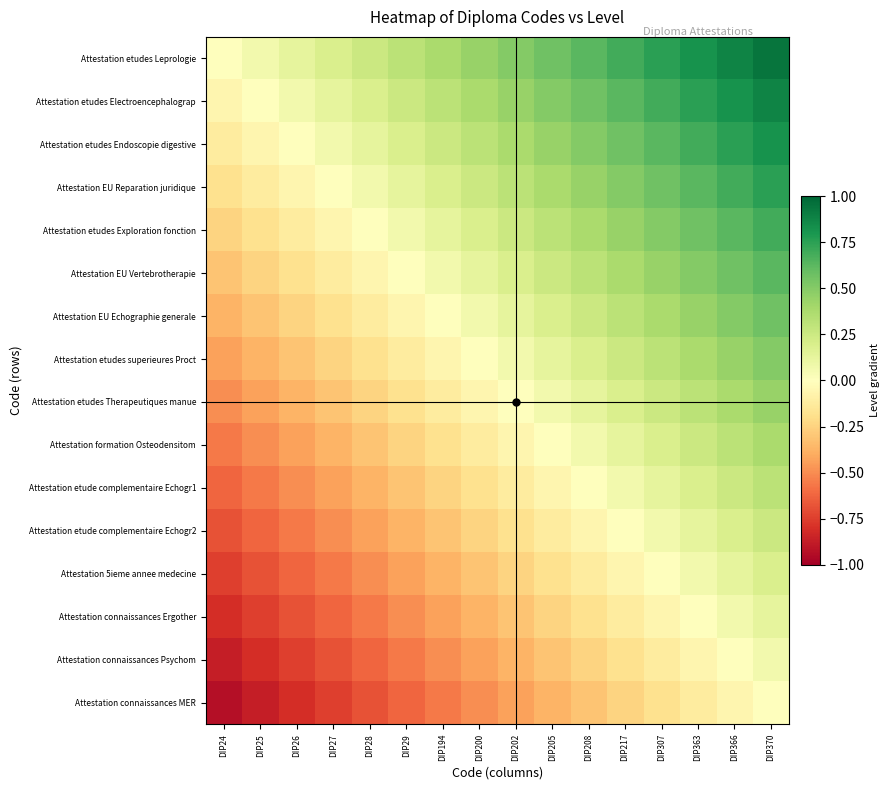

Reading left to right, extract all data points from this chart.

Attestation etudes Leprologie: DIP24=0.0	DIP25=0.1	DIP26=0.1	DIP27=0.2	DIP28=0.2	DIP29=0.3	DIP194=0.4	DIP200=0.4	DIP202=0.5	DIP205=0.6	DIP208=0.6	DIP217=0.7	DIP307=0.8	DIP363=0.8	DIP366=0.9	DIP370=0.9
Attestation etudes Electroencephalograp: DIP24=-0.1	DIP25=0.0	DIP26=0.1	DIP27=0.1	DIP28=0.2	DIP29=0.2	DIP194=0.3	DIP200=0.4	DIP202=0.4	DIP205=0.5	DIP208=0.6	DIP217=0.6	DIP307=0.7	DIP363=0.8	DIP366=0.8	DIP370=0.9
Attestation etudes Endoscopie digestive: DIP24=-0.1	DIP25=-0.1	DIP26=0.0	DIP27=0.1	DIP28=0.1	DIP29=0.2	DIP194=0.2	DIP200=0.3	DIP202=0.4	DIP205=0.4	DIP208=0.5	DIP217=0.6	DIP307=0.6	DIP363=0.7	DIP366=0.8	DIP370=0.8
Attestation EU Reparation juridique: DIP24=-0.2	DIP25=-0.1	DIP26=-0.1	DIP27=0.0	DIP28=0.1	DIP29=0.1	DIP194=0.2	DIP200=0.2	DIP202=0.3	DIP205=0.4	DIP208=0.4	DIP217=0.5	DIP307=0.6	DIP363=0.6	DIP366=0.7	DIP370=0.8
Attestation etudes Exploration fonction: DIP24=-0.2	DIP25=-0.2	DIP26=-0.1	DIP27=-0.1	DIP28=0.0	DIP29=0.1	DIP194=0.1	DIP200=0.2	DIP202=0.2	DIP205=0.3	DIP208=0.4	DIP217=0.4	DIP307=0.5	DIP363=0.6	DIP366=0.6	DIP370=0.7
Attestation EU Vertebrotherapie: DIP24=-0.3	DIP25=-0.2	DIP26=-0.2	DIP27=-0.1	DIP28=-0.1	DIP29=0.0	DIP194=0.1	DIP200=0.1	DIP202=0.2	DIP205=0.2	DIP208=0.3	DIP217=0.4	DIP307=0.4	DIP363=0.5	DIP366=0.6	DIP370=0.6
Attestation EU Echographie generale: DIP24=-0.4	DIP25=-0.3	DIP26=-0.2	DIP27=-0.2	DIP28=-0.1	DIP29=-0.1	DIP194=0.0	DIP200=0.1	DIP202=0.1	DIP205=0.2	DIP208=0.2	DIP217=0.3	DIP307=0.4	DIP363=0.4	DIP366=0.5	DIP370=0.6
Attestation etudes superieures Proct: DIP24=-0.4	DIP25=-0.4	DIP26=-0.3	DIP27=-0.2	DIP28=-0.2	DIP29=-0.1	DIP194=-0.1	DIP200=0.0	DIP202=0.1	DIP205=0.1	DIP208=0.2	DIP217=0.2	DIP307=0.3	DIP363=0.4	DIP366=0.4	DIP370=0.5
Attestation etudes Therapeutiques manue: DIP24=-0.5	DIP25=-0.4	DIP26=-0.4	DIP27=-0.3	DIP28=-0.2	DIP29=-0.2	DIP194=-0.1	DIP200=-0.1	DIP202=0.0	DIP205=0.1	DIP208=0.1	DIP217=0.2	DIP307=0.2	DIP363=0.3	DIP366=0.4	DIP370=0.4
Attestation formation Osteodensitom: DIP24=-0.6	DIP25=-0.5	DIP26=-0.4	DIP27=-0.4	DIP28=-0.3	DIP29=-0.2	DIP194=-0.2	DIP200=-0.1	DIP202=-0.1	DIP205=0.0	DIP208=0.1	DIP217=0.1	DIP307=0.2	DIP363=0.2	DIP366=0.3	DIP370=0.4
Attestation etude complementaire Echogr1: DIP24=-0.6	DIP25=-0.6	DIP26=-0.5	DIP27=-0.4	DIP28=-0.4	DIP29=-0.3	DIP194=-0.2	DIP200=-0.2	DIP202=-0.1	DIP205=-0.1	DIP208=0.0	DIP217=0.1	DIP307=0.1	DIP363=0.2	DIP366=0.2	DIP370=0.3
Attestation etude complementaire Echogr2: DIP24=-0.7	DIP25=-0.6	DIP26=-0.6	DIP27=-0.5	DIP28=-0.4	DIP29=-0.4	DIP194=-0.3	DIP200=-0.2	DIP202=-0.2	DIP205=-0.1	DIP208=-0.1	DIP217=0.0	DIP307=0.1	DIP363=0.1	DIP366=0.2	DIP370=0.2
Attestation 5ieme annee medecine: DIP24=-0.8	DIP25=-0.7	DIP26=-0.6	DIP27=-0.6	DIP28=-0.5	DIP29=-0.4	DIP194=-0.4	DIP200=-0.3	DIP202=-0.2	DIP205=-0.2	DIP208=-0.1	DIP217=-0.1	DIP307=0.0	DIP363=0.1	DIP366=0.1	DIP370=0.2
Attestation connaissances Ergother: DIP24=-0.8	DIP25=-0.8	DIP26=-0.7	DIP27=-0.6	DIP28=-0.6	DIP29=-0.5	DIP194=-0.4	DIP200=-0.4	DIP202=-0.3	DIP205=-0.2	DIP208=-0.2	DIP217=-0.1	DIP307=-0.1	DIP363=0.0	DIP366=0.1	DIP370=0.1
Attestation connaissances Psychom: DIP24=-0.9	DIP25=-0.8	DIP26=-0.8	DIP27=-0.7	DIP28=-0.6	DIP29=-0.6	DIP194=-0.5	DIP200=-0.4	DIP202=-0.4	DIP205=-0.3	DIP208=-0.2	DIP217=-0.2	DIP307=-0.1	DIP363=-0.1	DIP366=0.0	DIP370=0.1
Attestation connaissances MER: DIP24=-0.9	DIP25=-0.9	DIP26=-0.8	DIP27=-0.8	DIP28=-0.7	DIP29=-0.6	DIP194=-0.6	DIP200=-0.5	DIP202=-0.4	DIP205=-0.4	DIP208=-0.3	DIP217=-0.2	DIP307=-0.2	DIP363=-0.1	DIP366=-0.1	DIP370=0.0